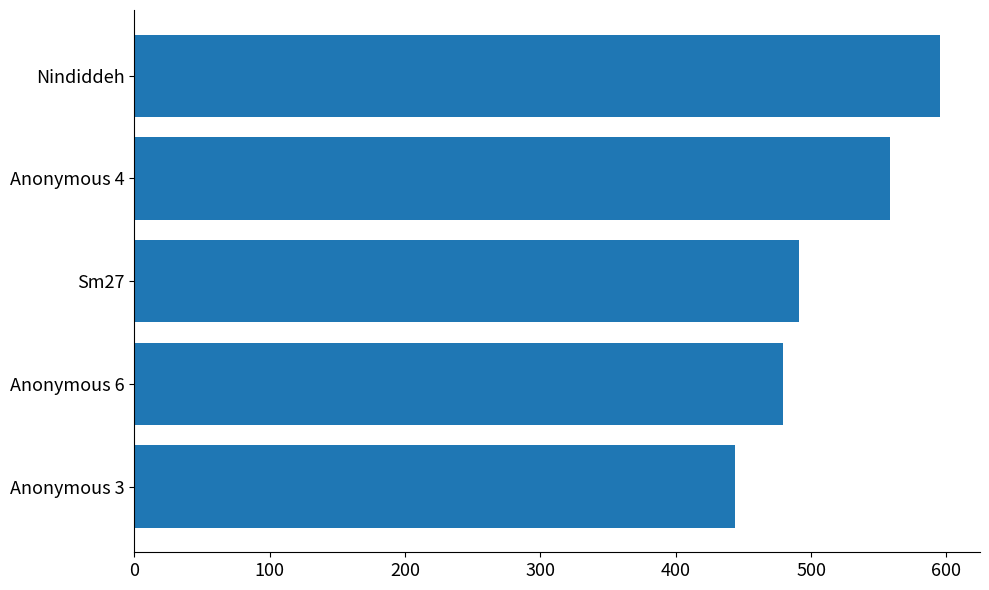

What is the ratio of the value at Nindiddeh to the value at Sm27?

1.2